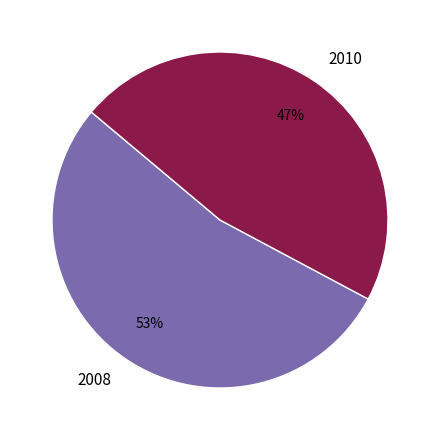

Does 2010 represent more than half of the total?

No